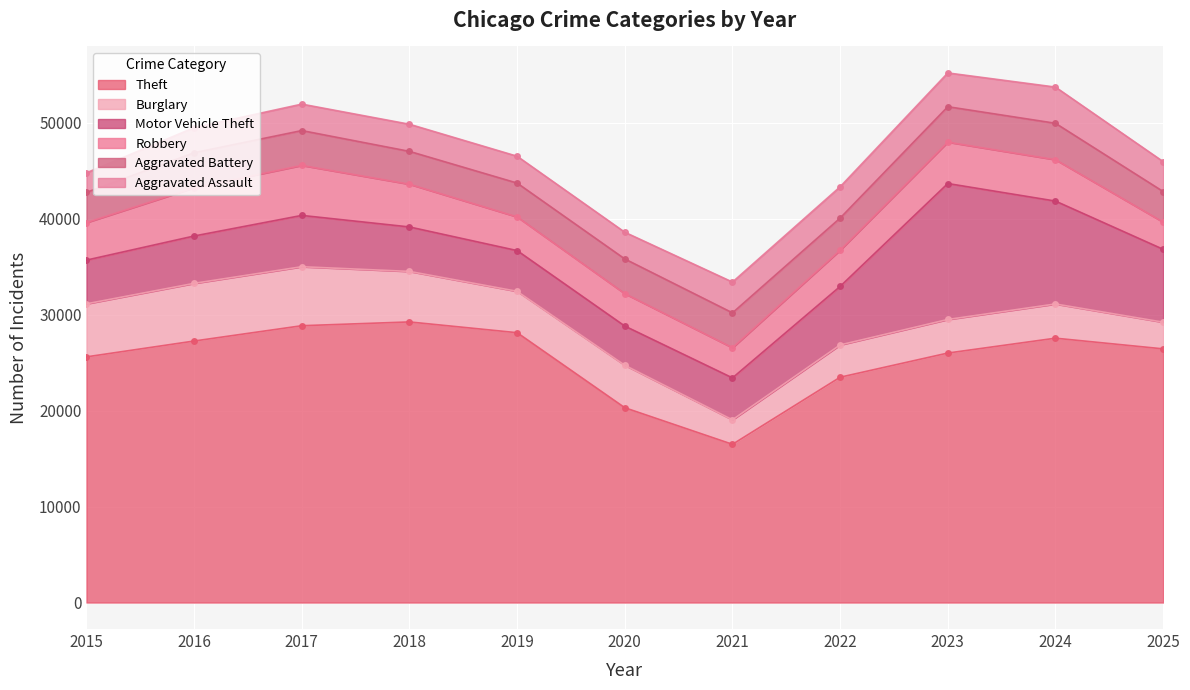

What is the sum of the Aggravated Battery values at 2022 and 2017?

6975